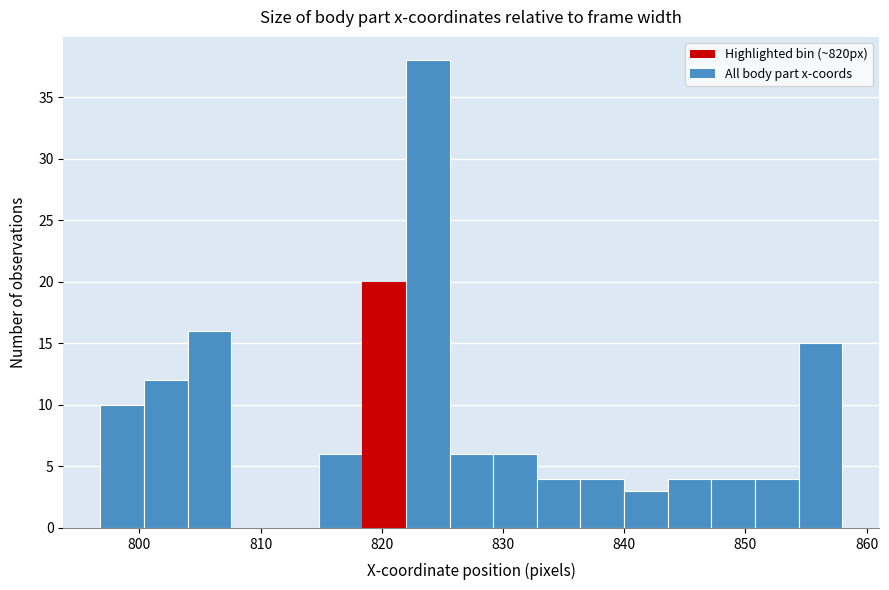

Around what value on the x-axis is the tallest bar? Give the approximate position of its centre, as read against the axis.

824